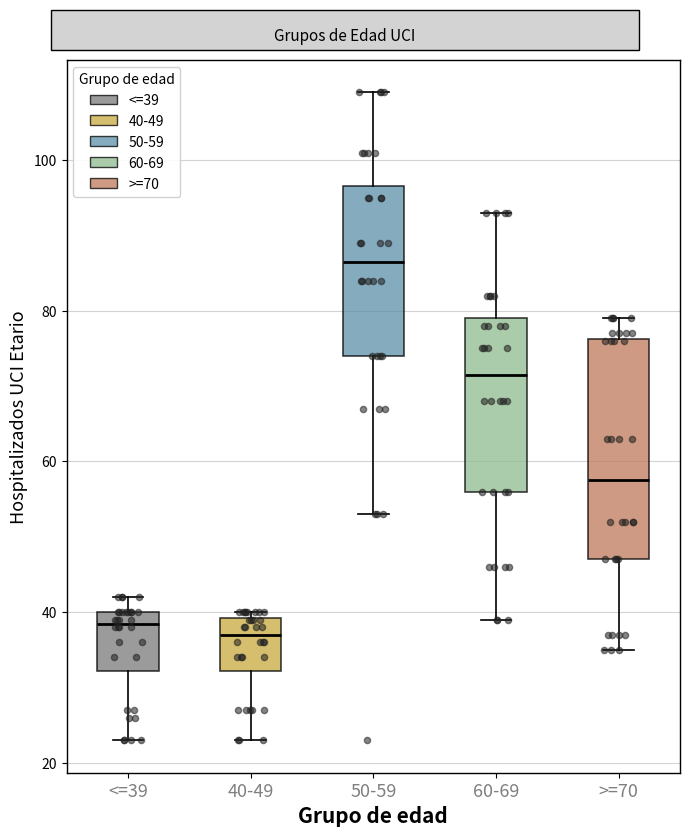

Comparing the boxes themselves (not the whiskers), which one is the tallest?

>=70